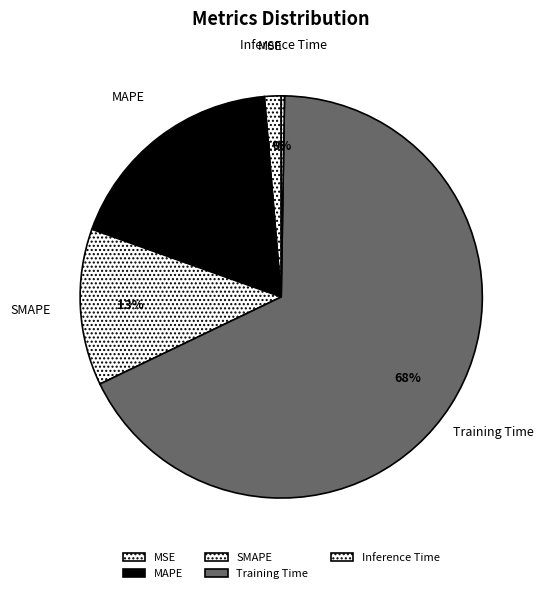

Which slice is the largest?

Training Time